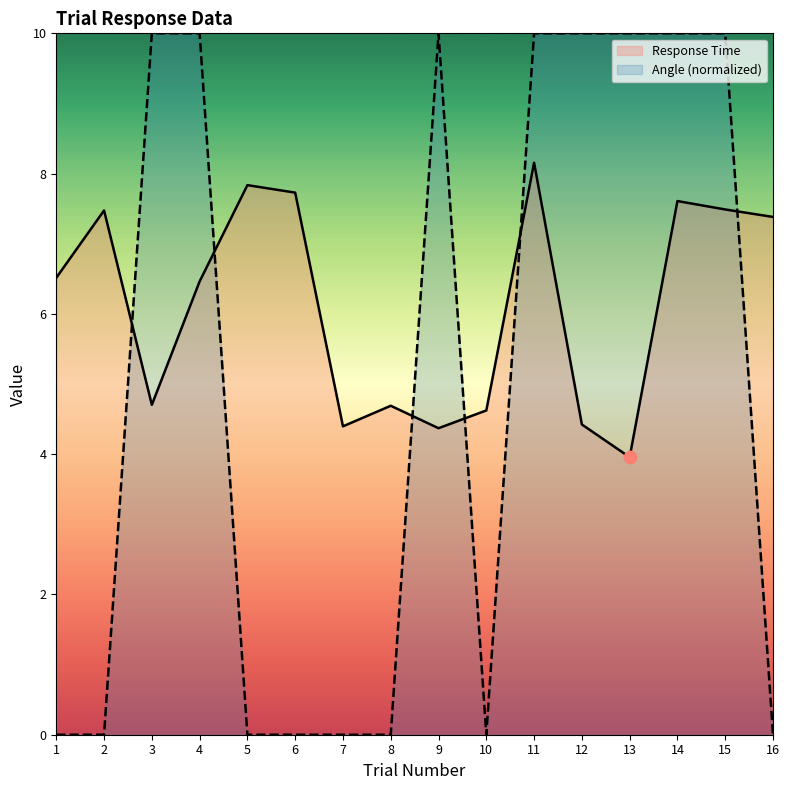

Which series has the largest total across all categories?

Response Time